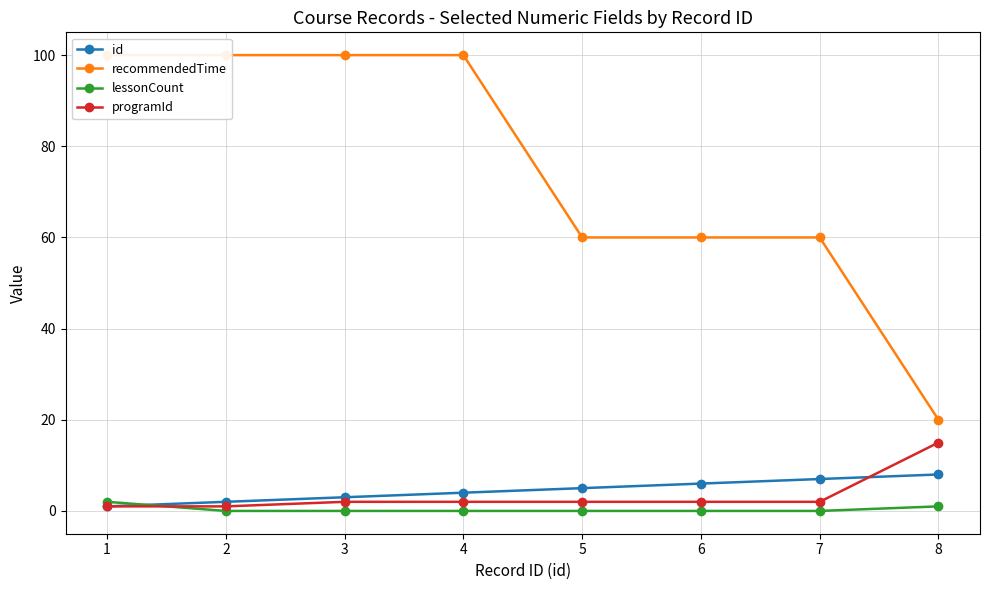

What are all the series names shown in the legend?

id, recommendedTime, lessonCount, programId